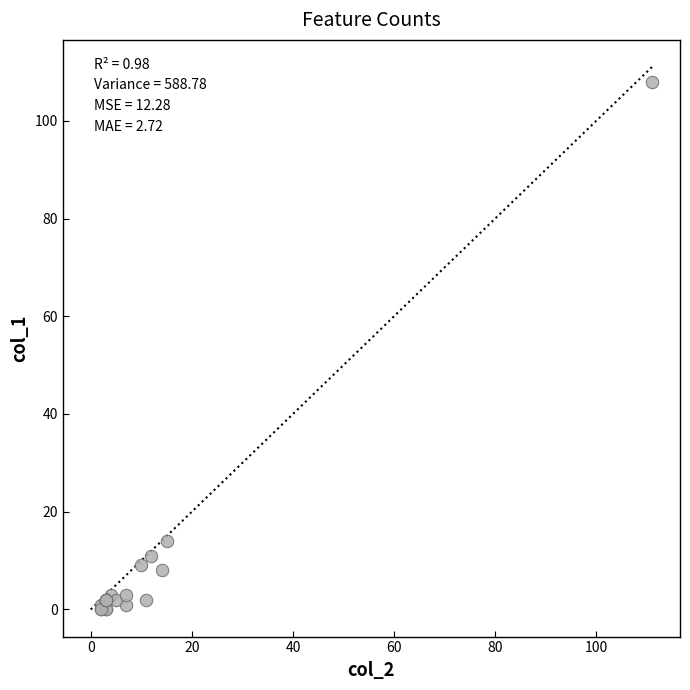

What Y value in the scatter plot is closest to 54?

14